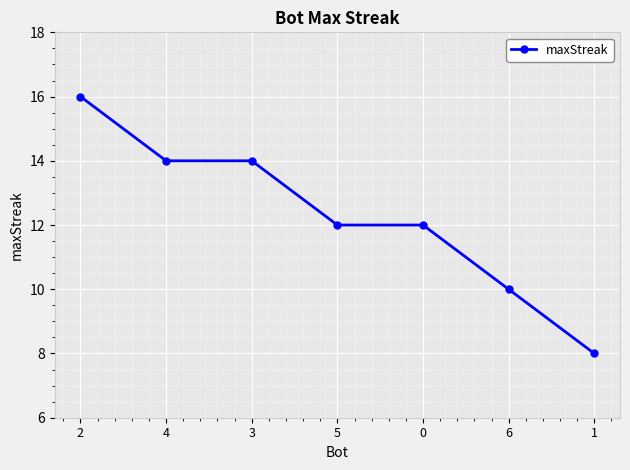

At which label does the data first exceed 12?

2